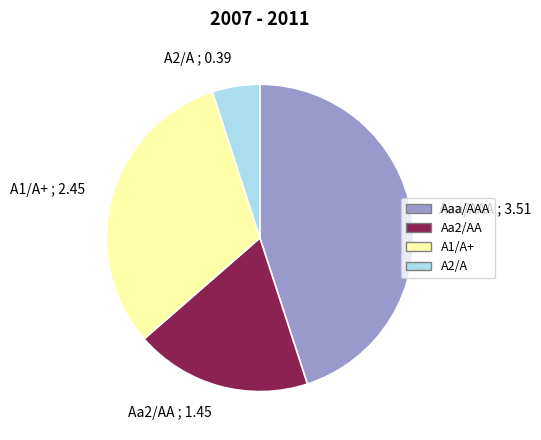

Count the number of slices in the pie.

4